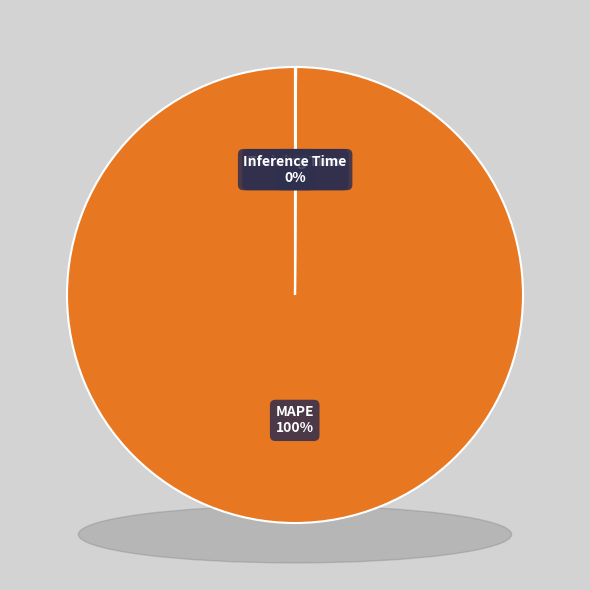

To the nearest percent, what is the difference between the largest and smallest slice percentages?

100%